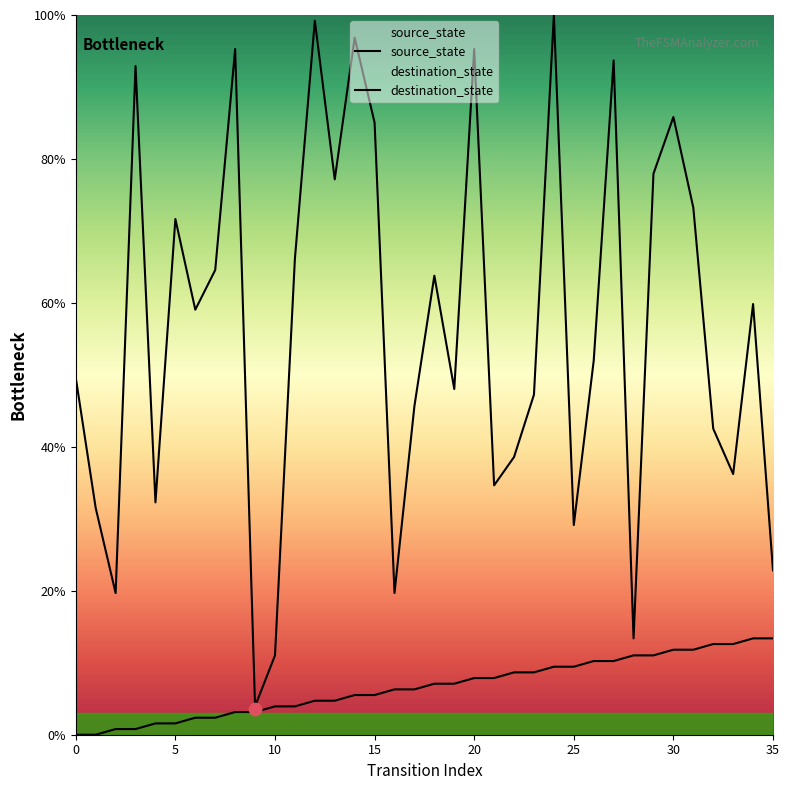

At which category is the sum across all series the highest?

24